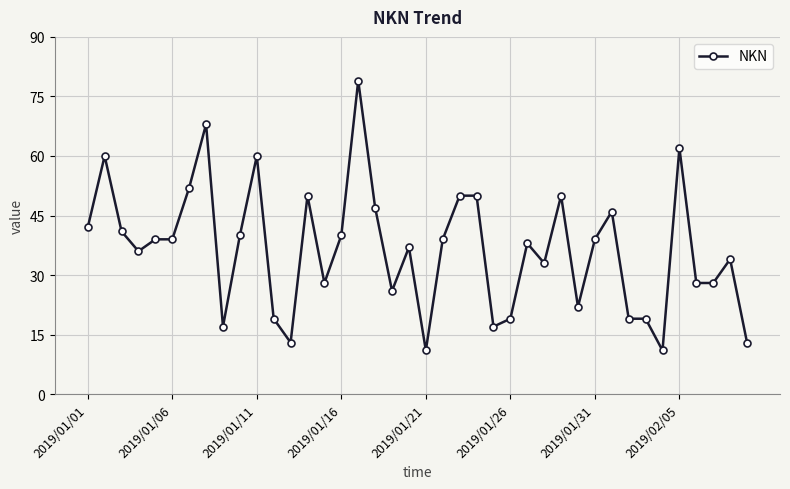

How many lines are shown in the chart?

1